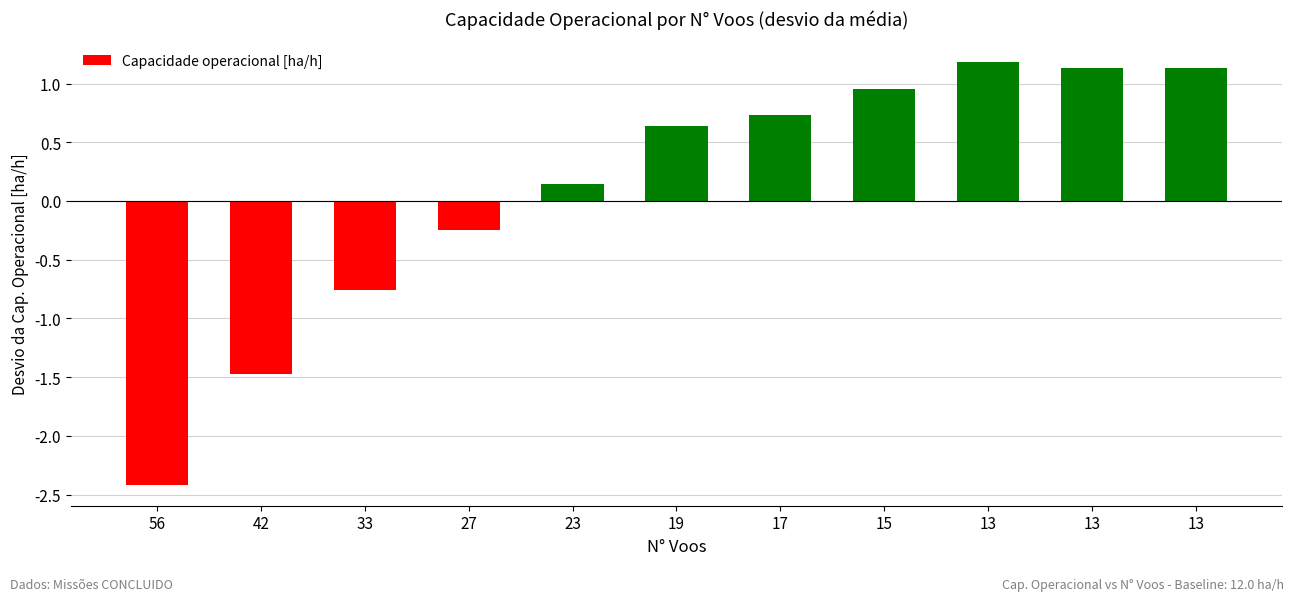

What is the value of the 9th bar from the left?

1.2